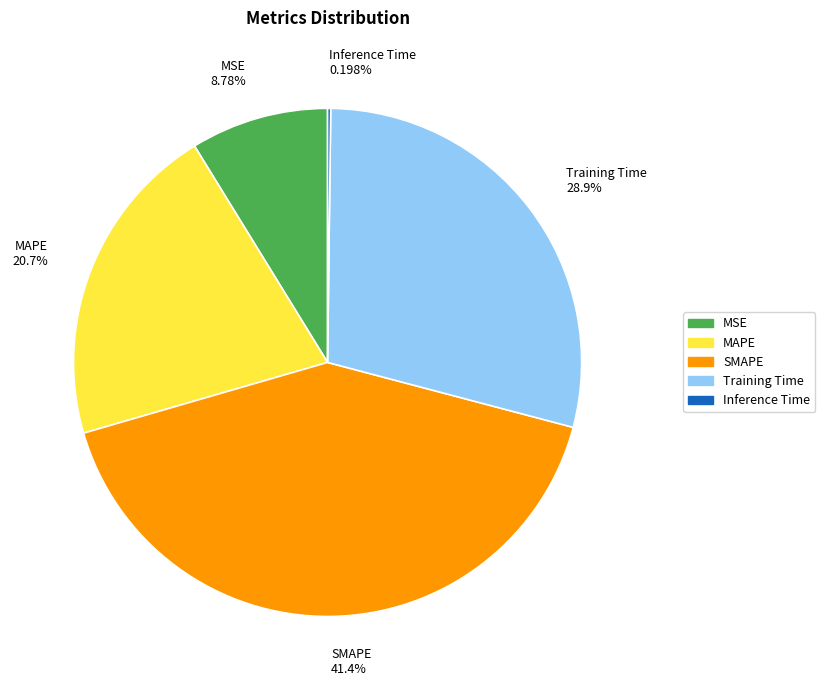

Is MSE the majority of the pie?

No